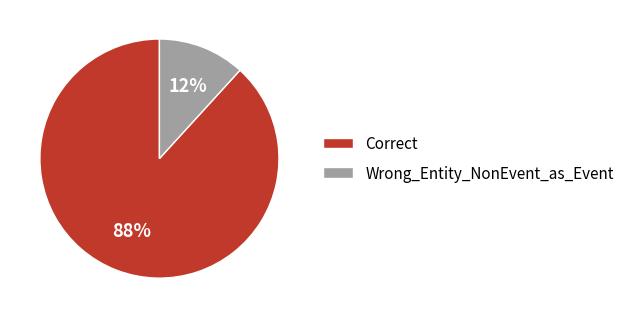

Between Correct and Wrong_Entity_NonEvent_as_Event, which is larger?

Correct